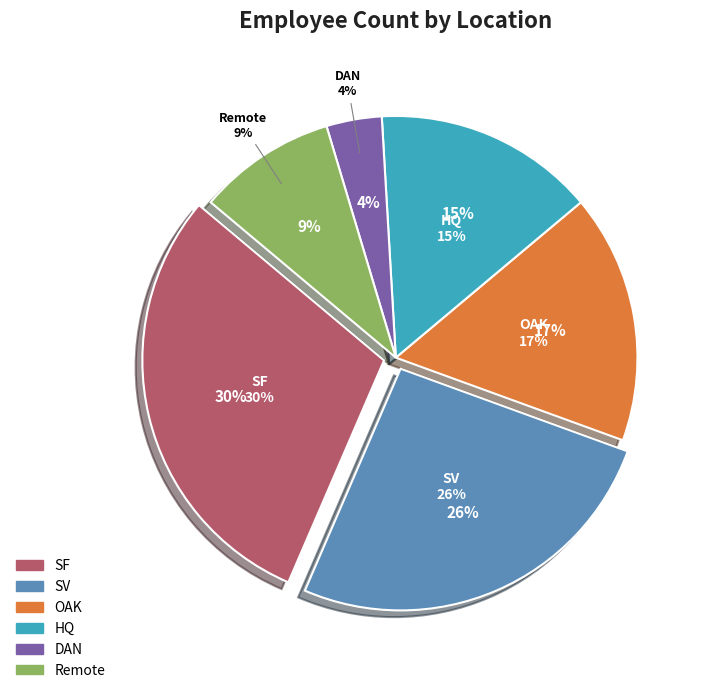

Between OAK and SV, which is larger?

SV